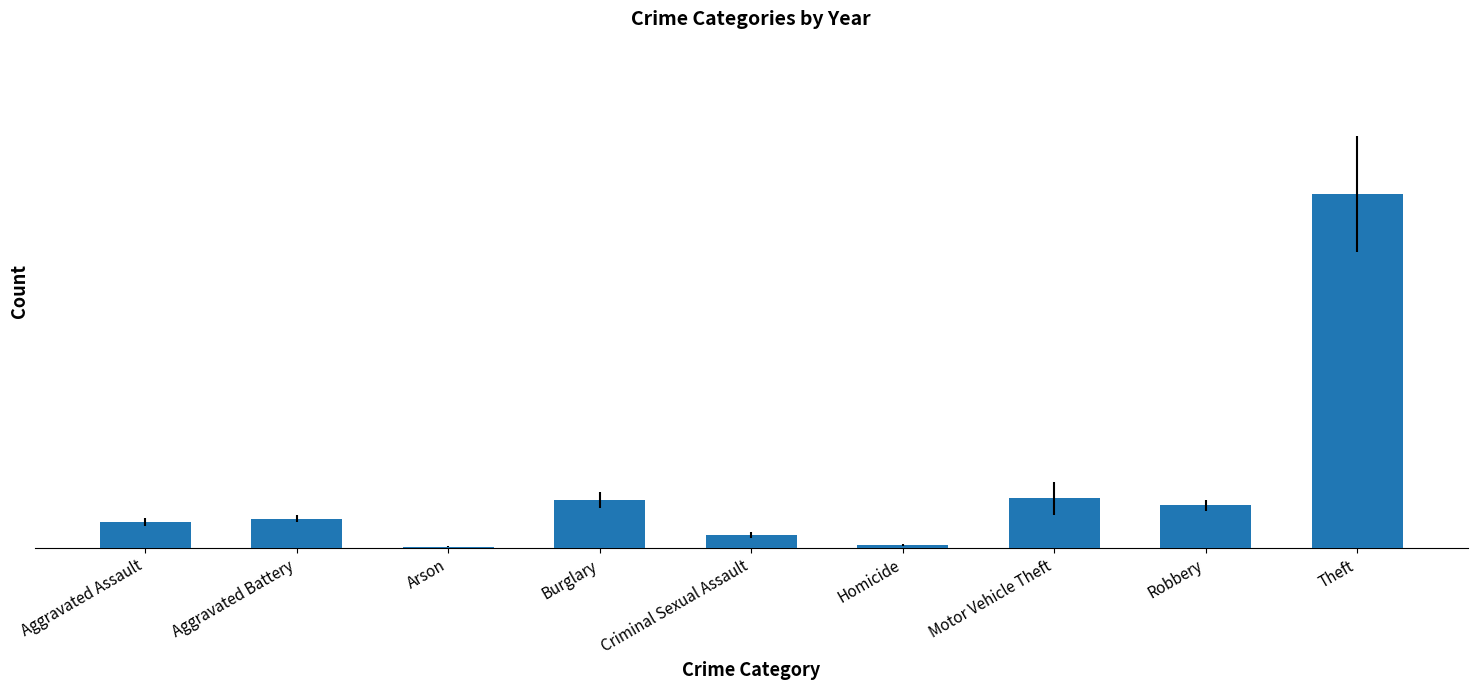

How many bars are there in total?

9